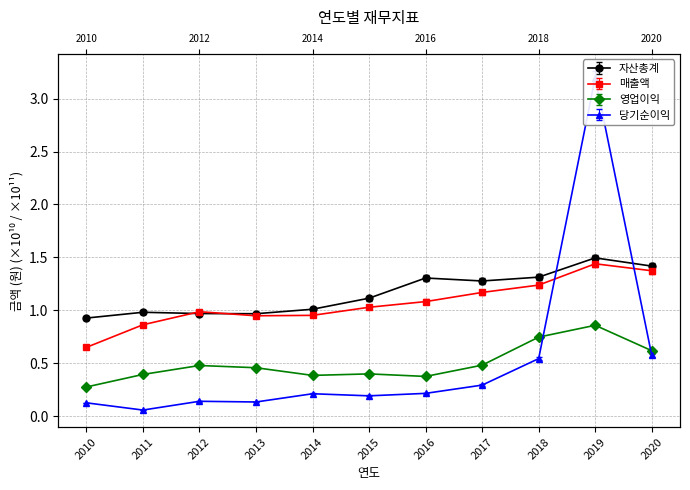

Rank the series by their maximum value, from highest to lowest.

당기순이익, 자산총계, 매출액, 영업이익